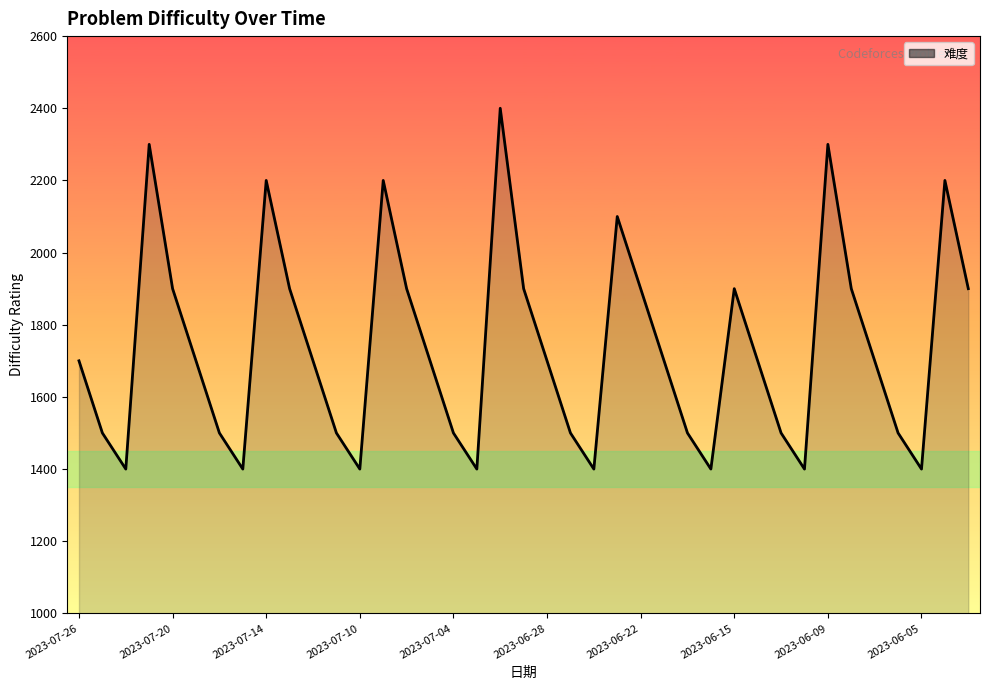

What is the difference between the maximum and minimum values?

1000